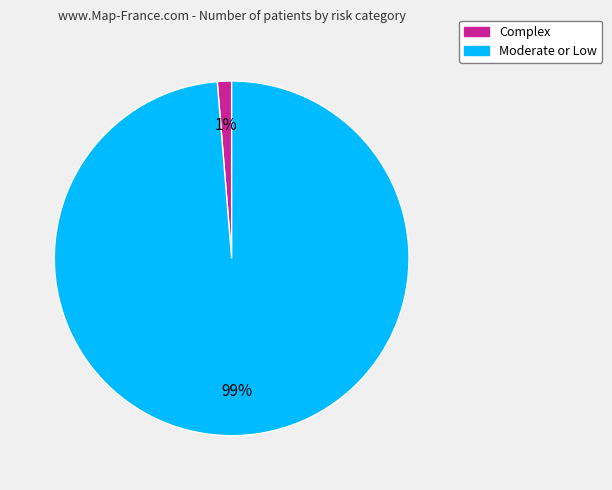

The Complex slice represents 14% of the pie. True or false?

False